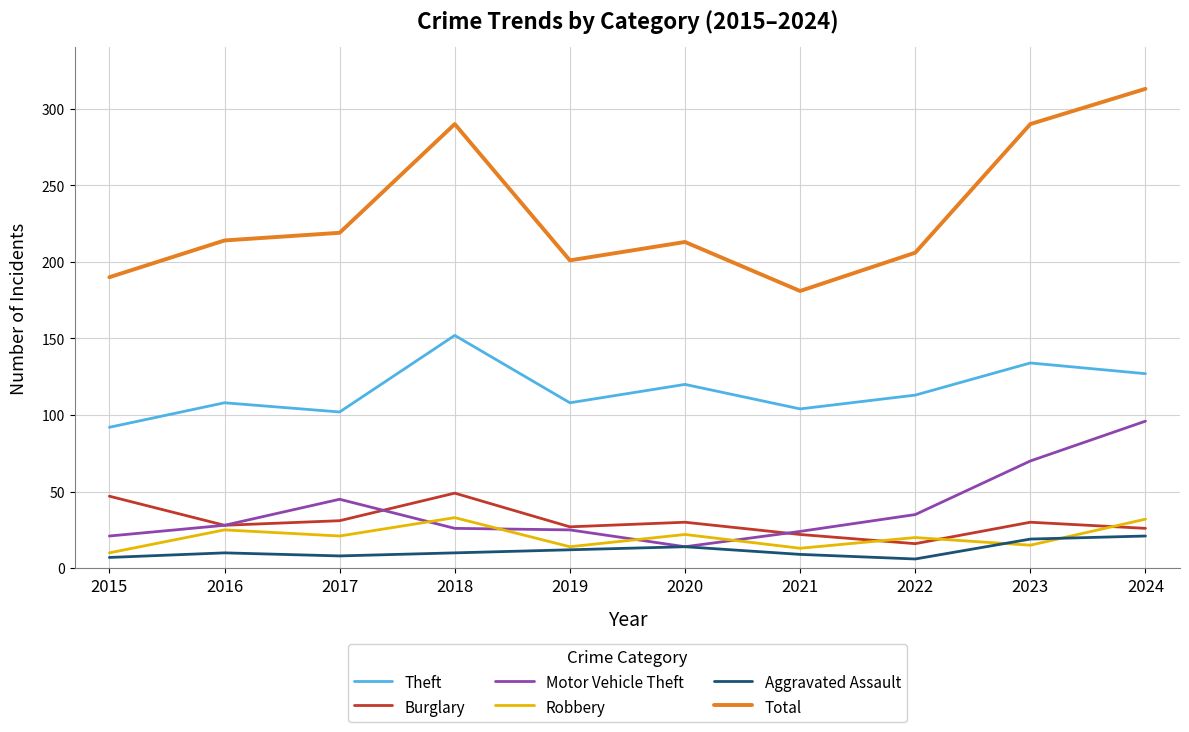

At 2015, list the series in order from smallest to largest.

Aggravated Assault, Robbery, Motor Vehicle Theft, Burglary, Theft, Total